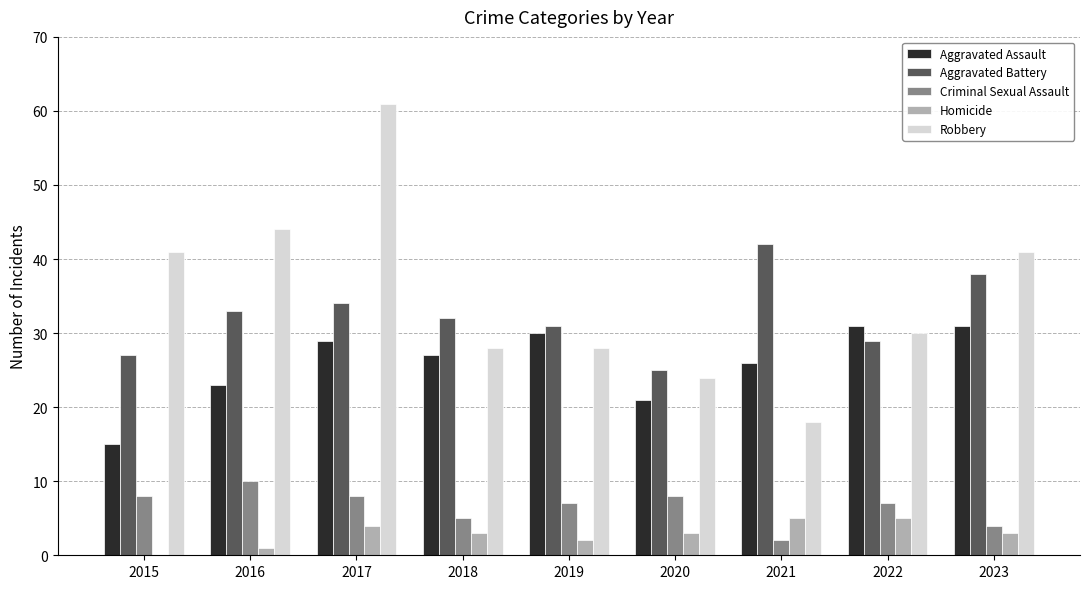

Does the chart contain stacked bars?

No